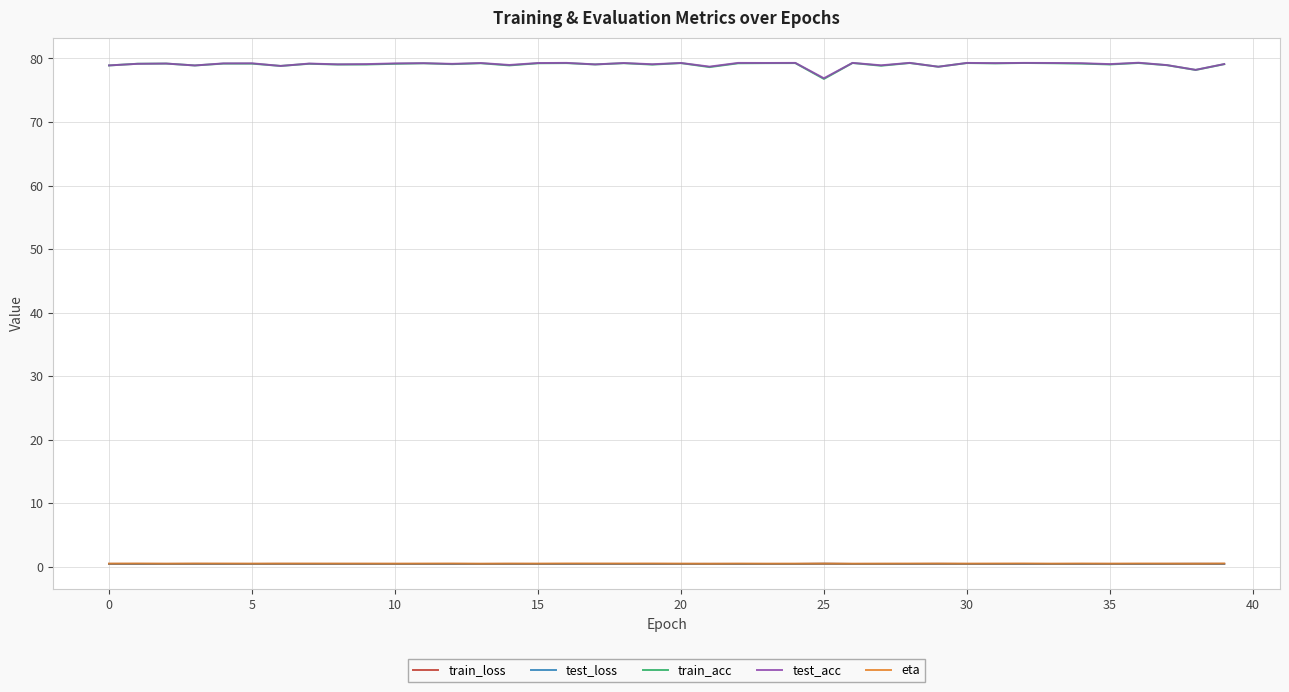

What is the greatest value displayed?

79.3